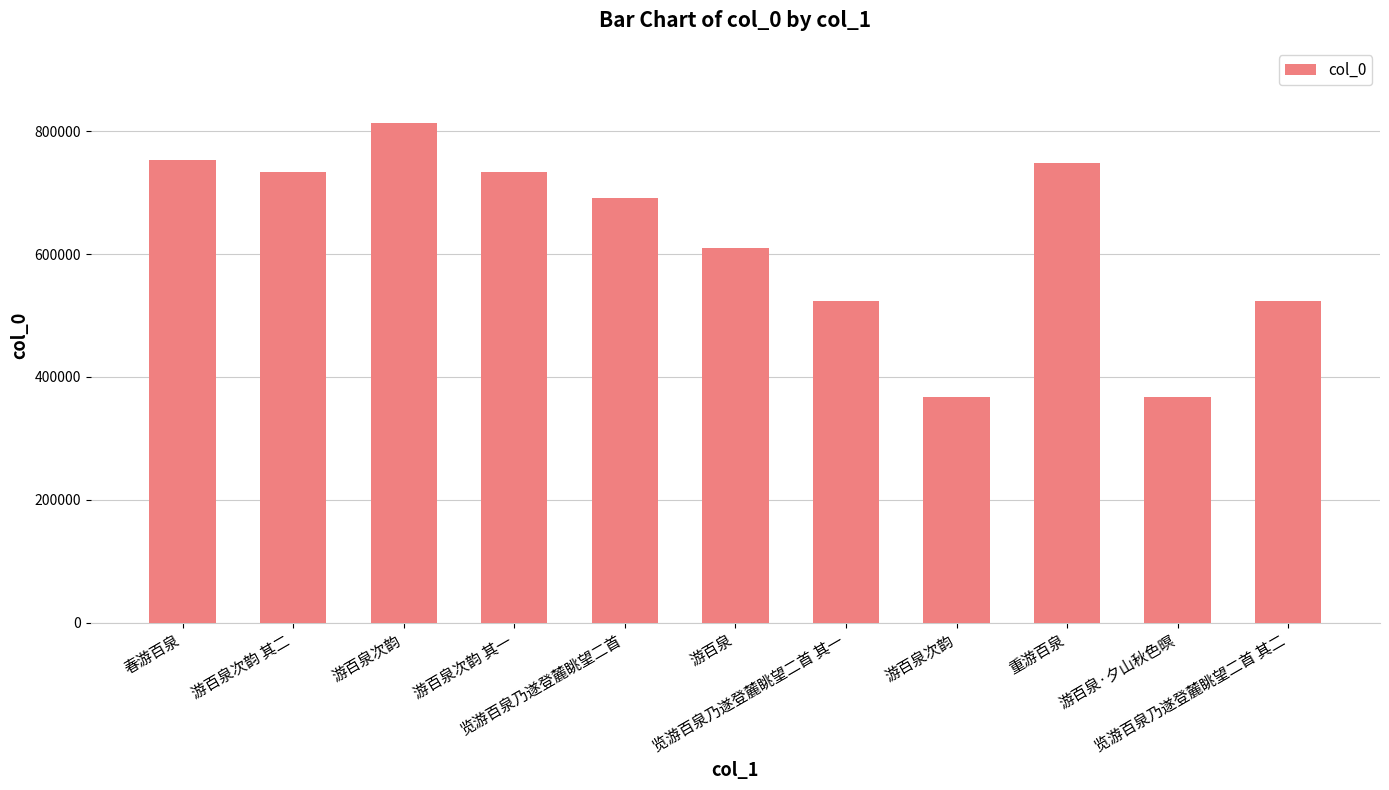

What is the greatest value displayed?

813680